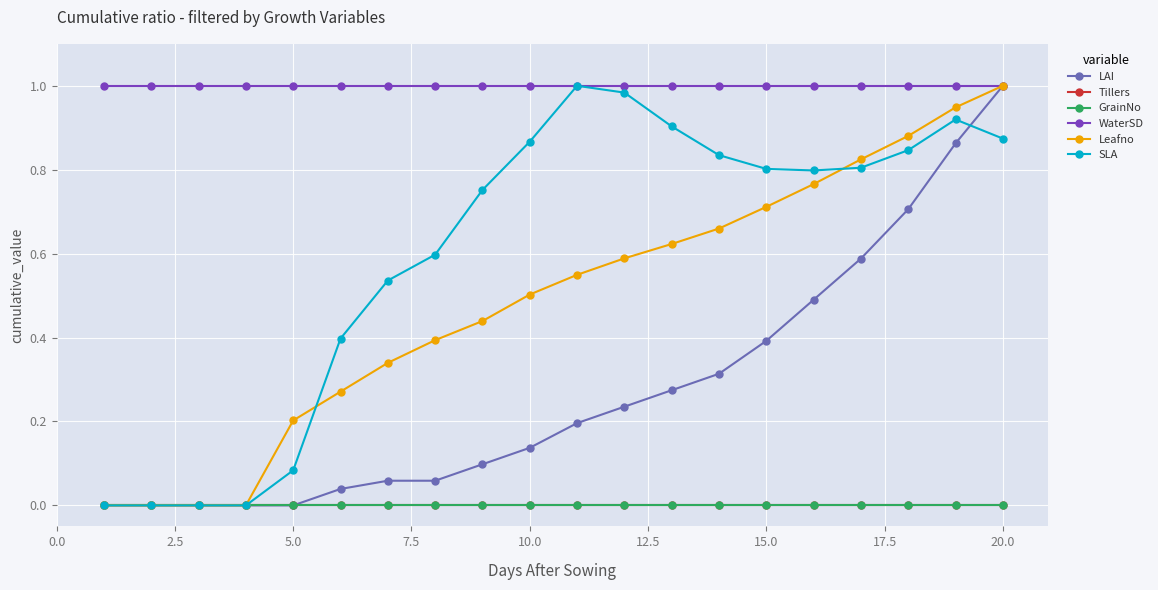

Is this an area chart (filled region under the line)?

No